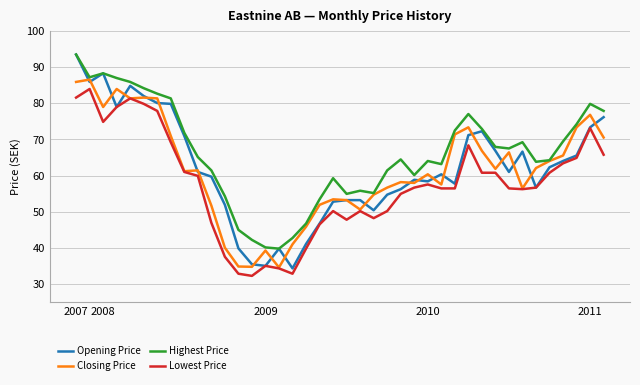

How many lines are shown in the chart?

4